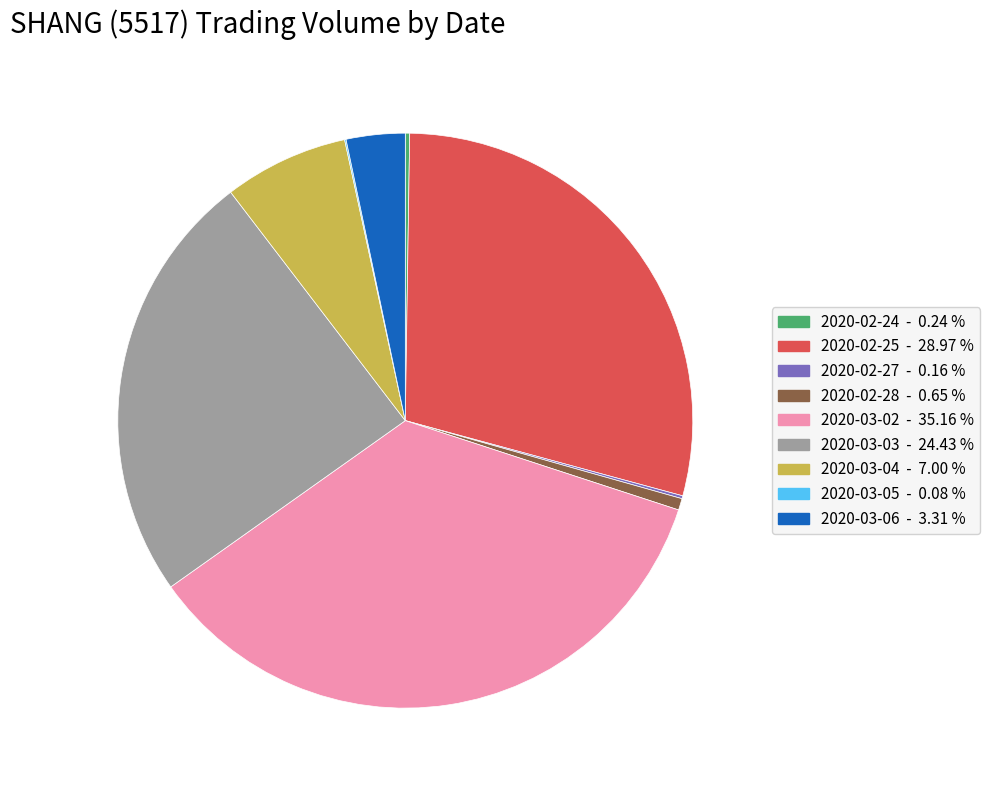

Is there any slice that represents more than half of the pie?

No